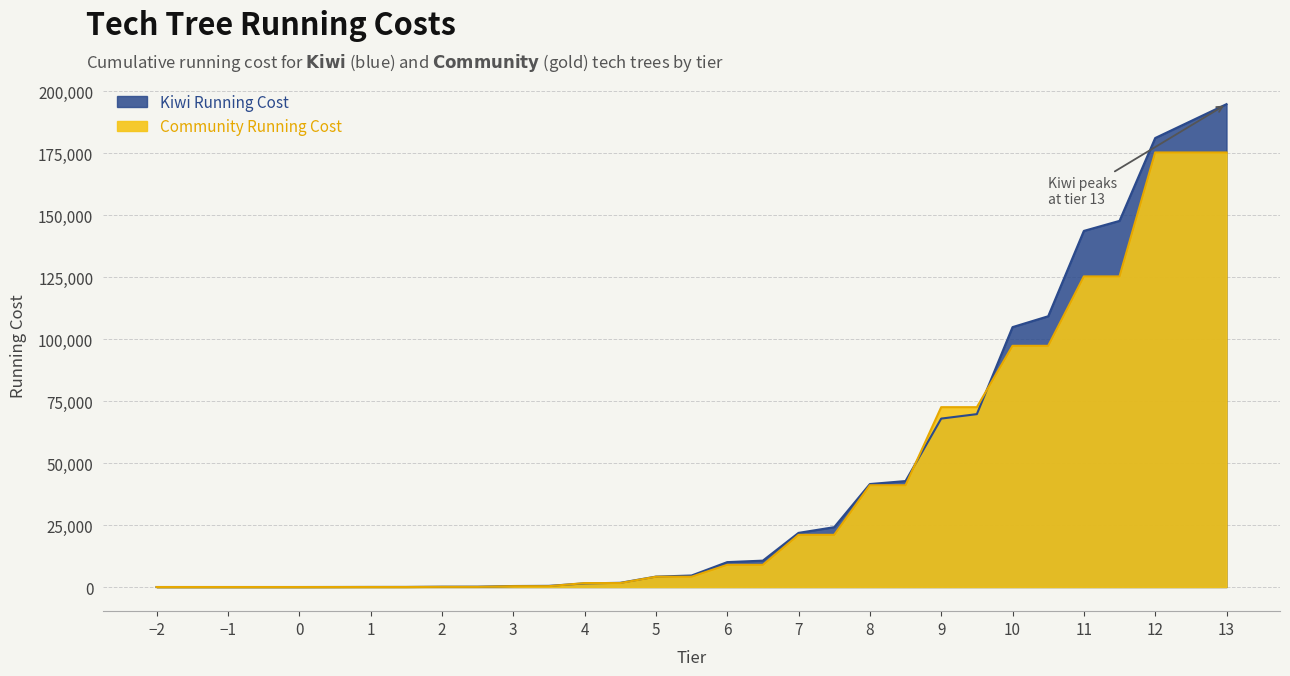

The value of Kiwi Running Cost at 11 is 143658. True or false?

True